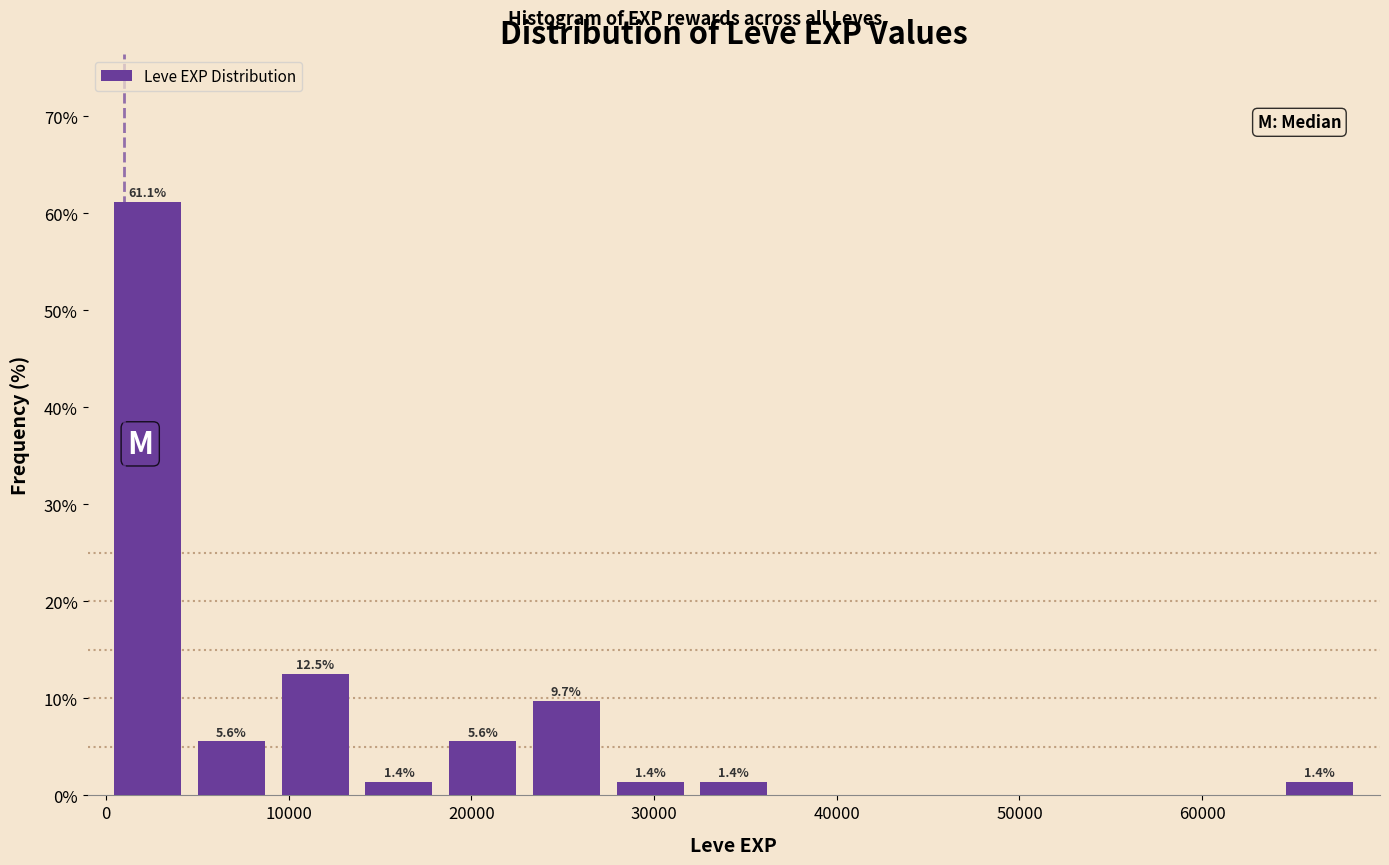

Which range on the x-axis has the tallest bar?

0 to 5000